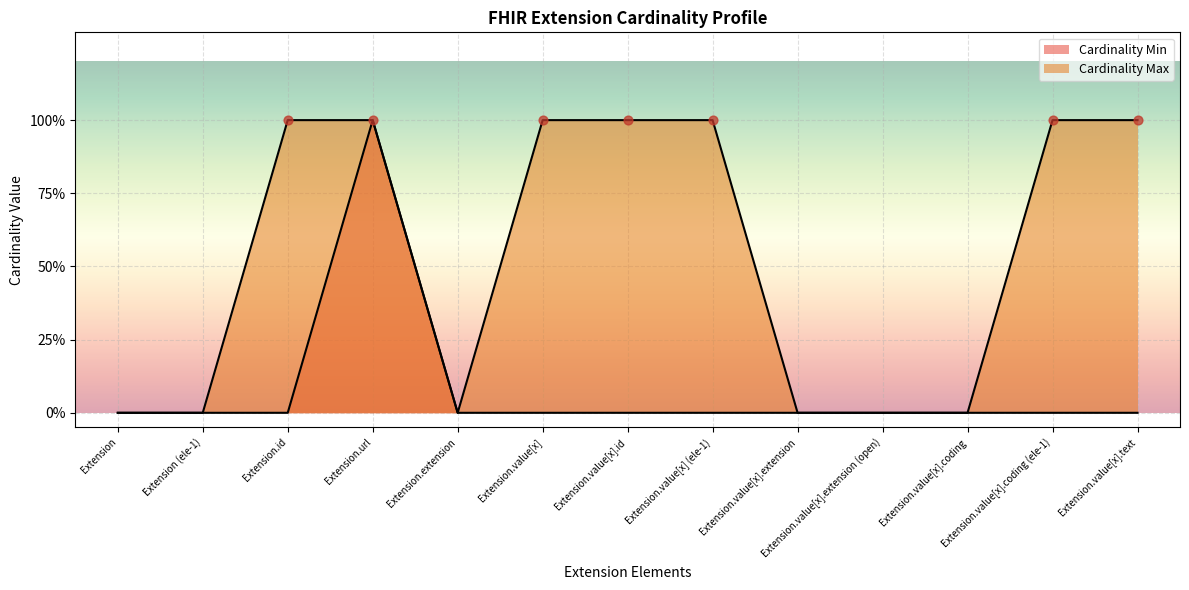

At which category is the sum across all series the highest?

Extension.url